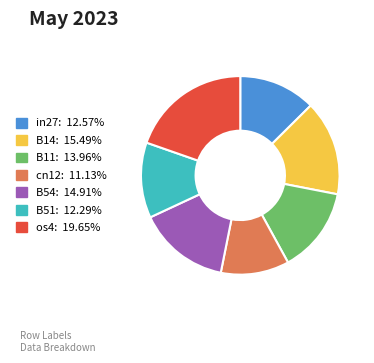

Which category has the smallest portion of the pie?

cn12